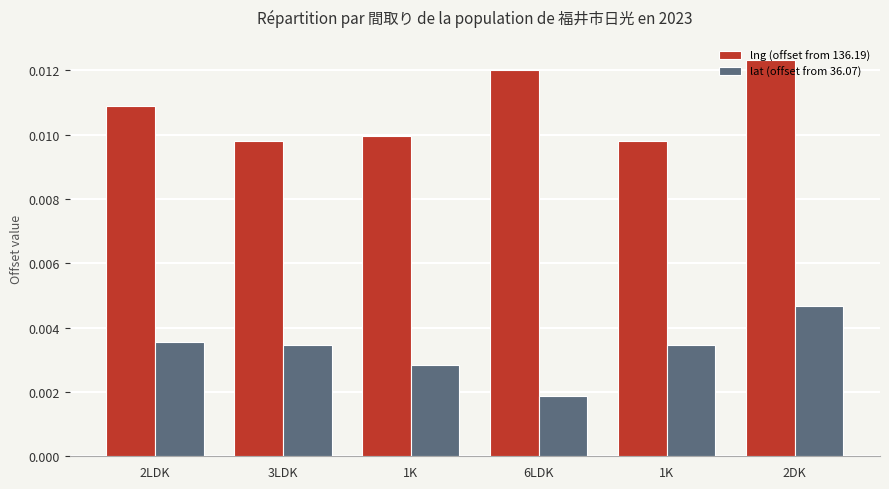

How many bars are there in total?

12